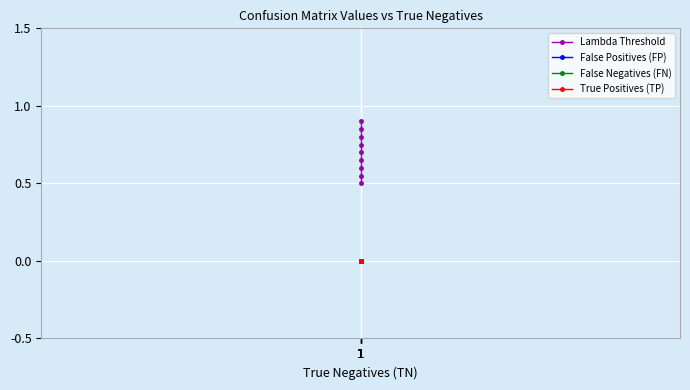

How many lines are shown in the chart?

4